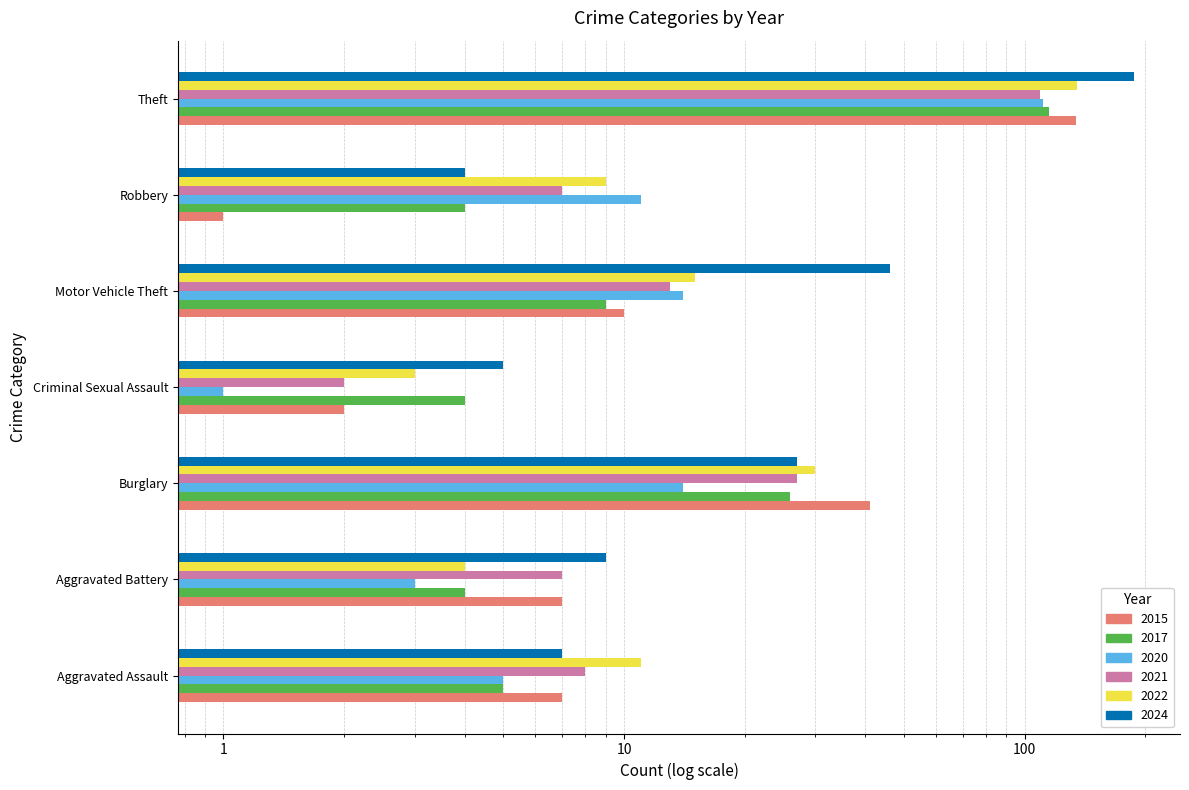

How many groups of bars are there?

7